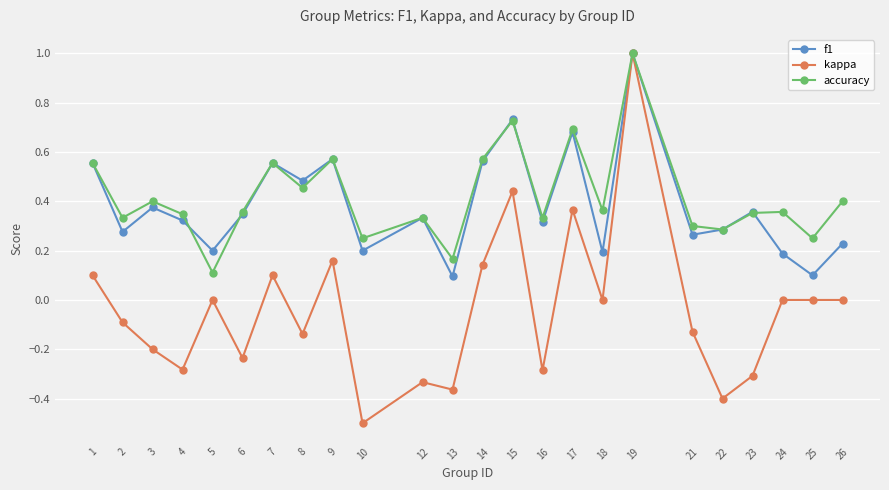

How many distinct data groups are displayed?

3